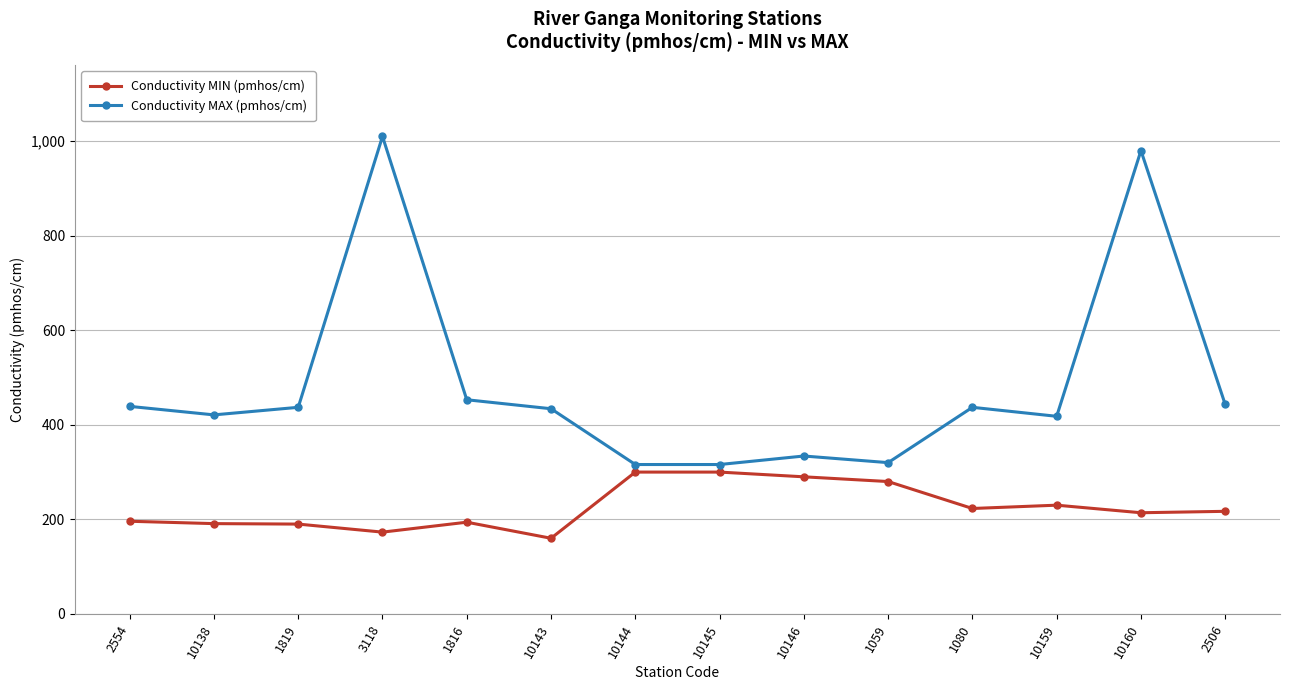

What is the difference between the highest and lowest values at 10143?

274